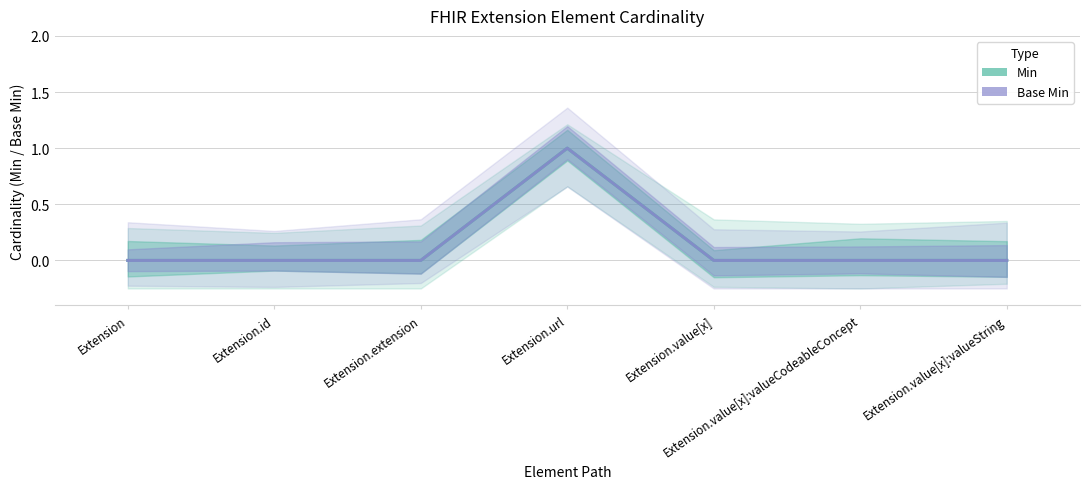

True or false: Min has a value of 1 at Extension.url.

True